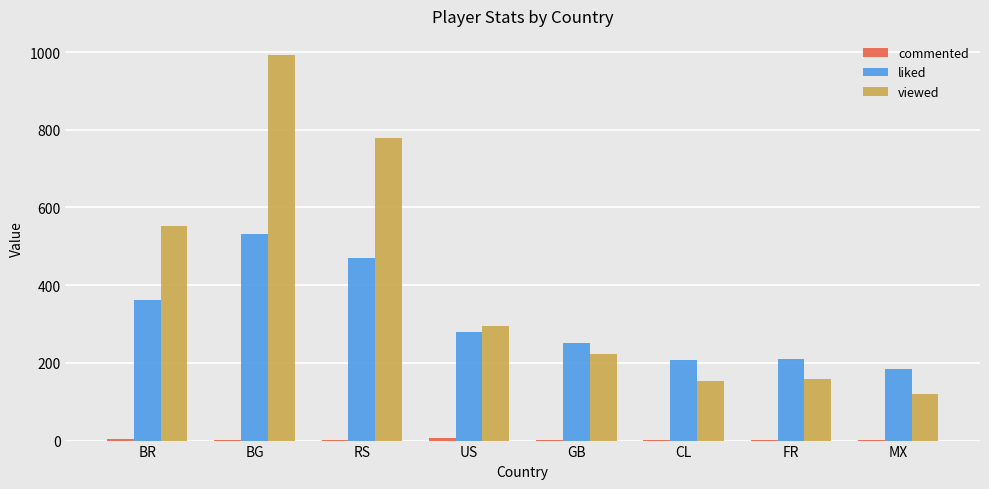

Between RS and CL, which series saw the biggest shift?

viewed